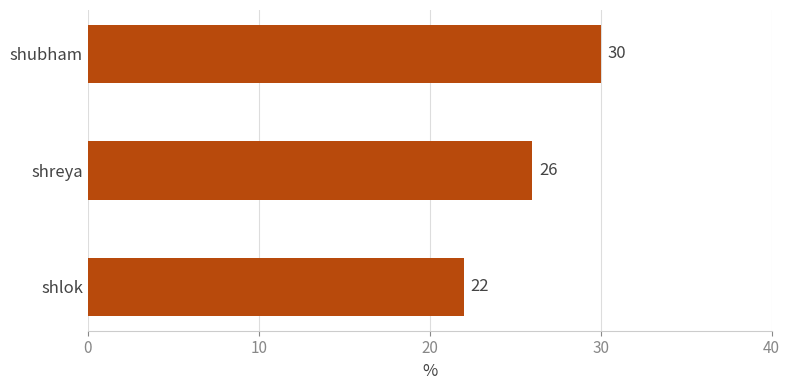

List the labels in order of value, smallest first.

shlok, shreya, shubham